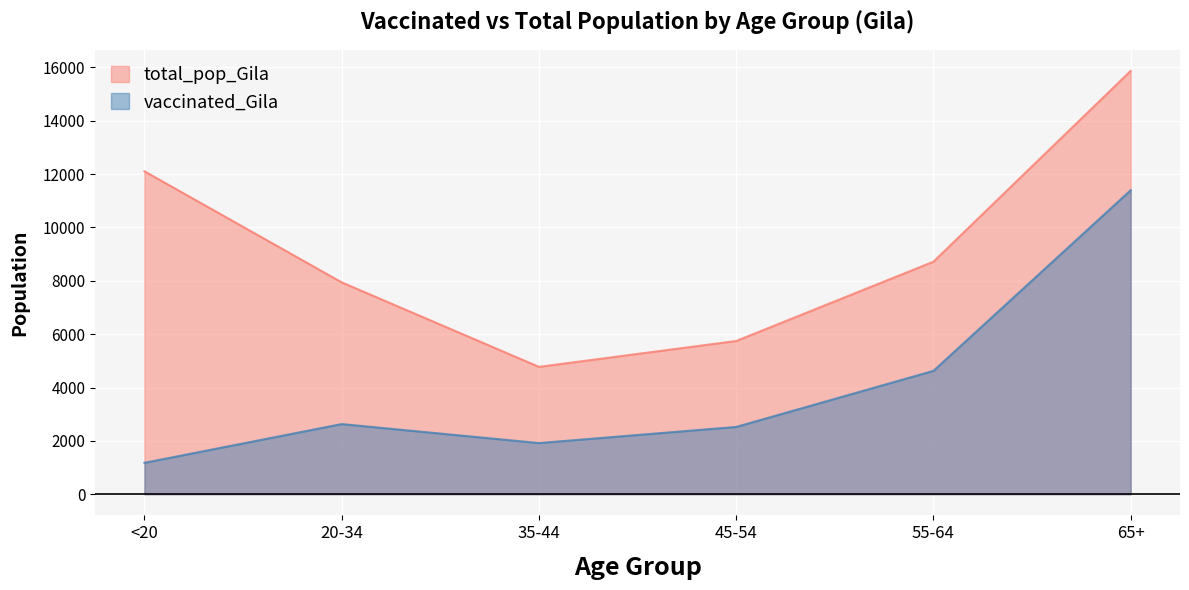

What are all the series names shown in the legend?

total_pop_Gila, vaccinated_Gila